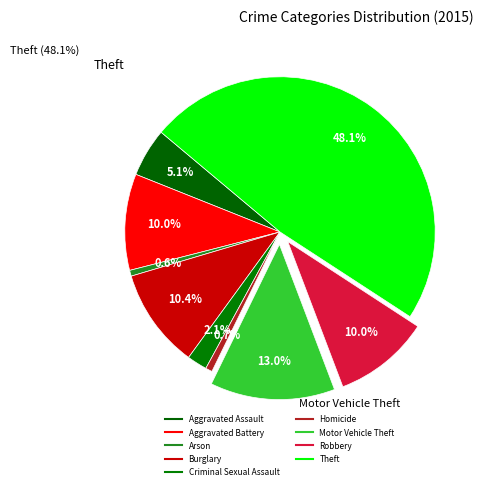

Count the number of slices in the pie.

9